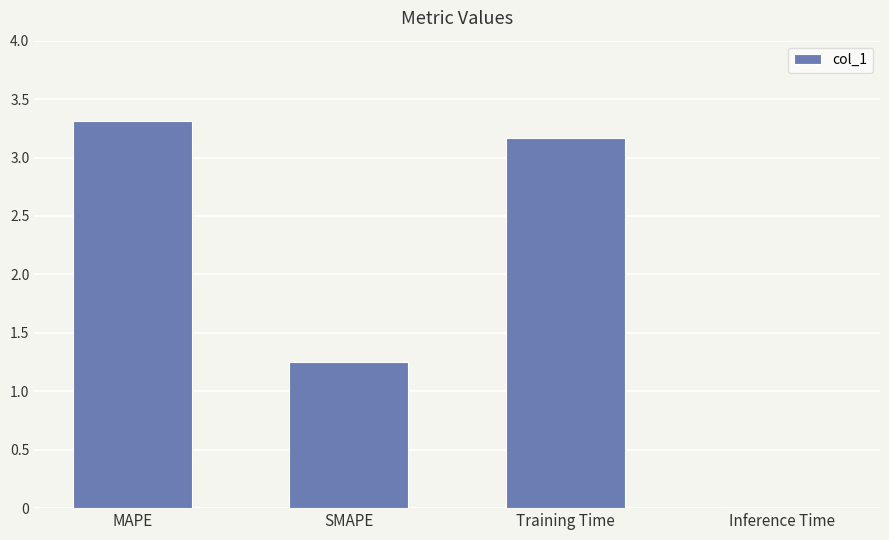

What is the sum of all values?

7.7